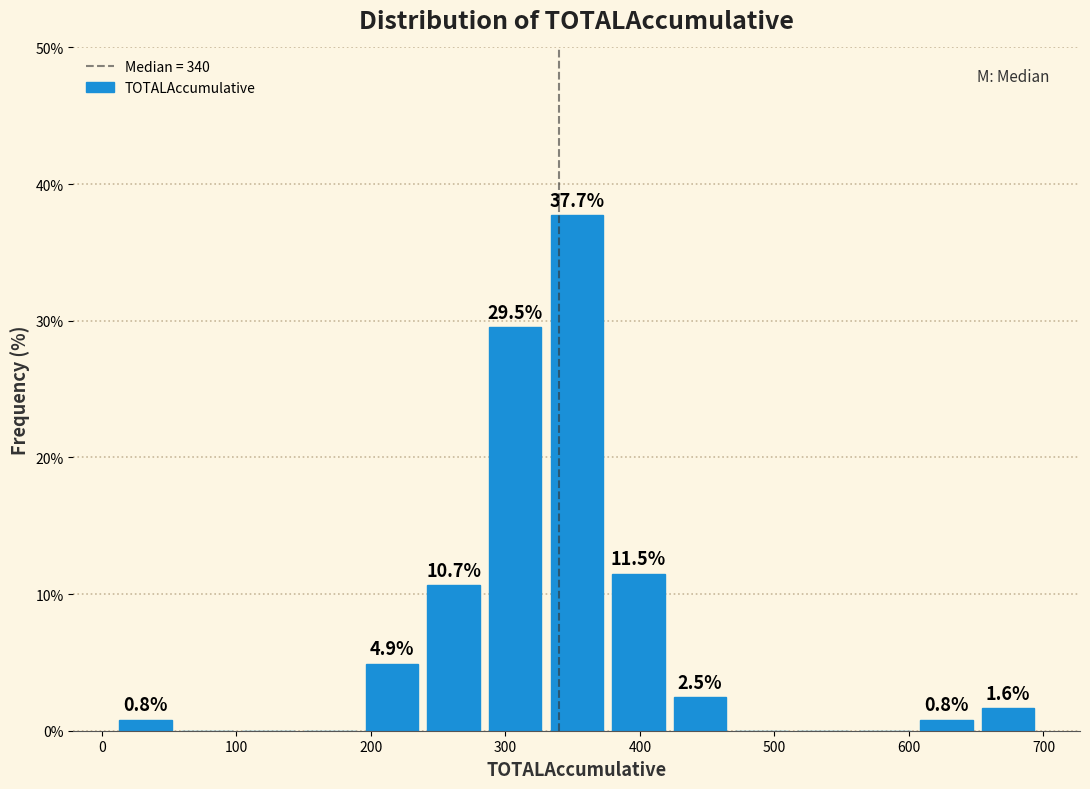

Over which range of the x-axis is the bar tallest?

330 to 380